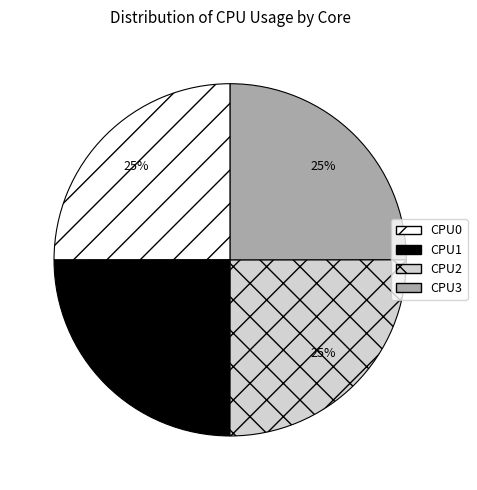

Does CPU3 account for over 50% of the chart?

No